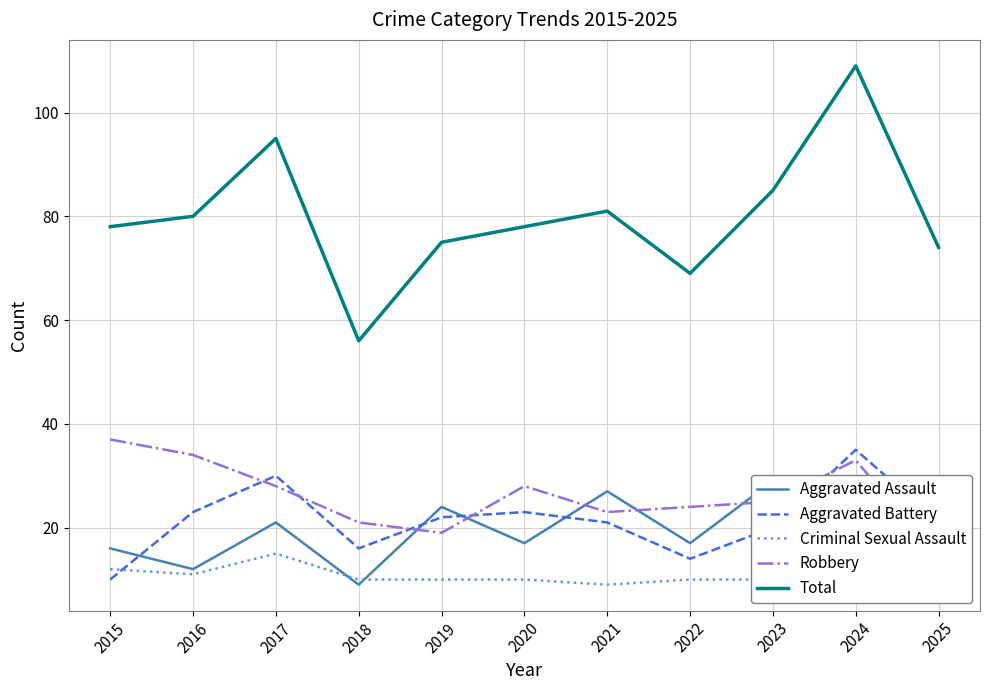

How many lines are shown in the chart?

5